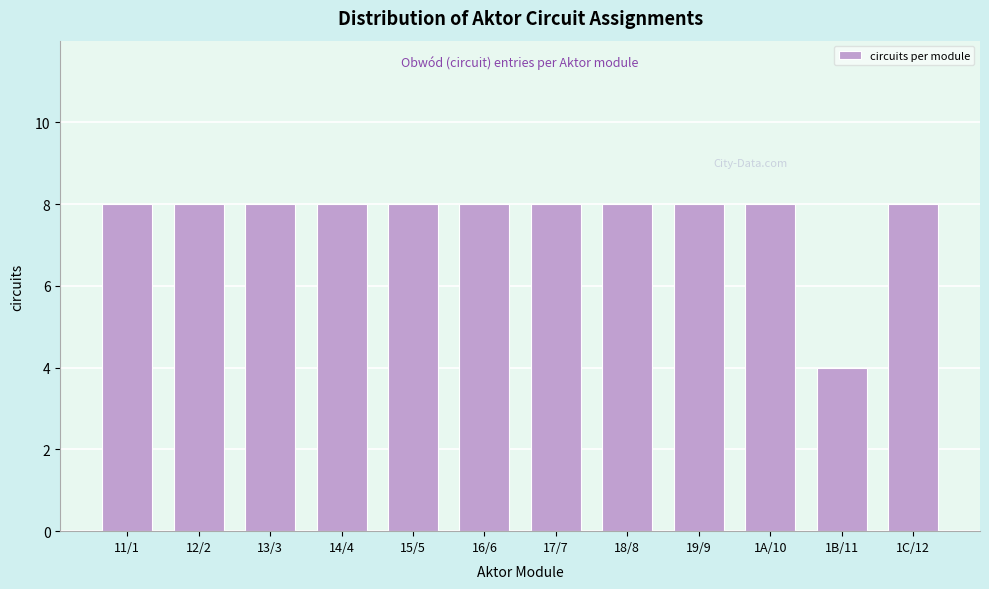

Reading left to right, extract all data points from this chart.

11/1=8	12/2=8	13/3=8	14/4=8	15/5=8	16/6=8	17/7=8	18/8=8	19/9=8	1A/10=8	1B/11=4	1C/12=8